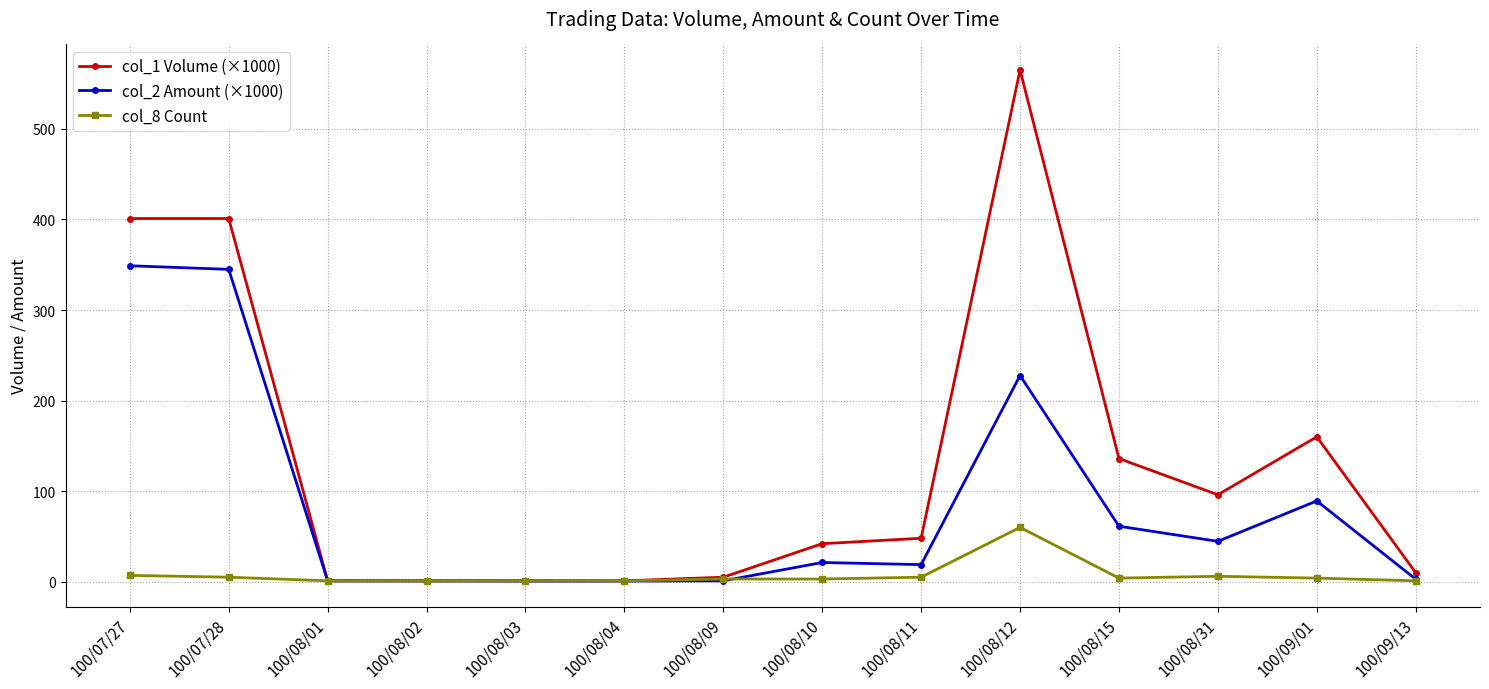

True or false: col_8 Count has more than 0 points higher than both neighbors.

True